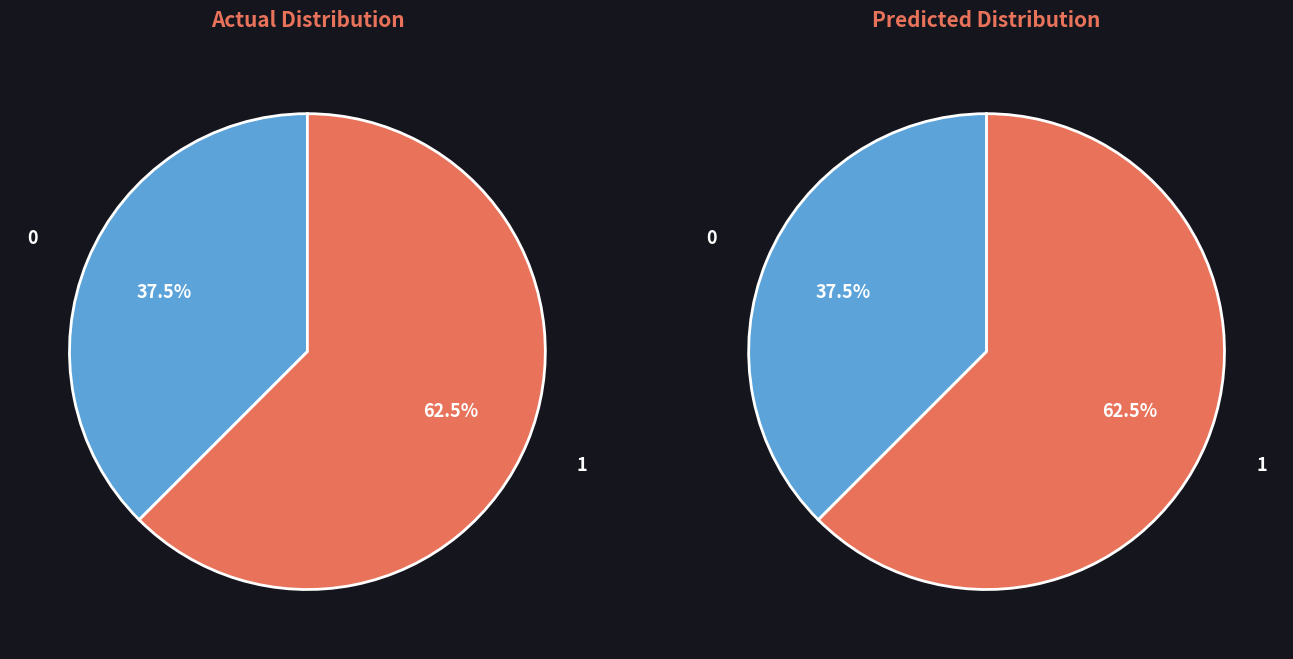

What portion of the pie excludes Truck 0?

62.5%